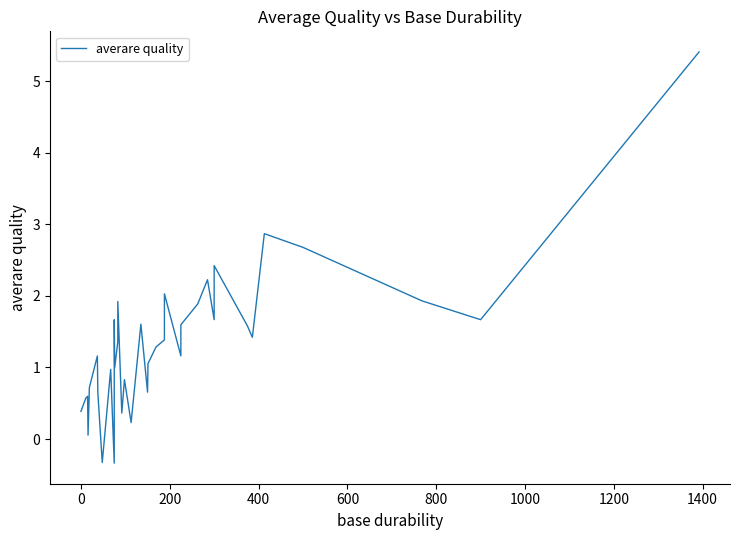

True or false: the data shows 8.7 at 39.

False